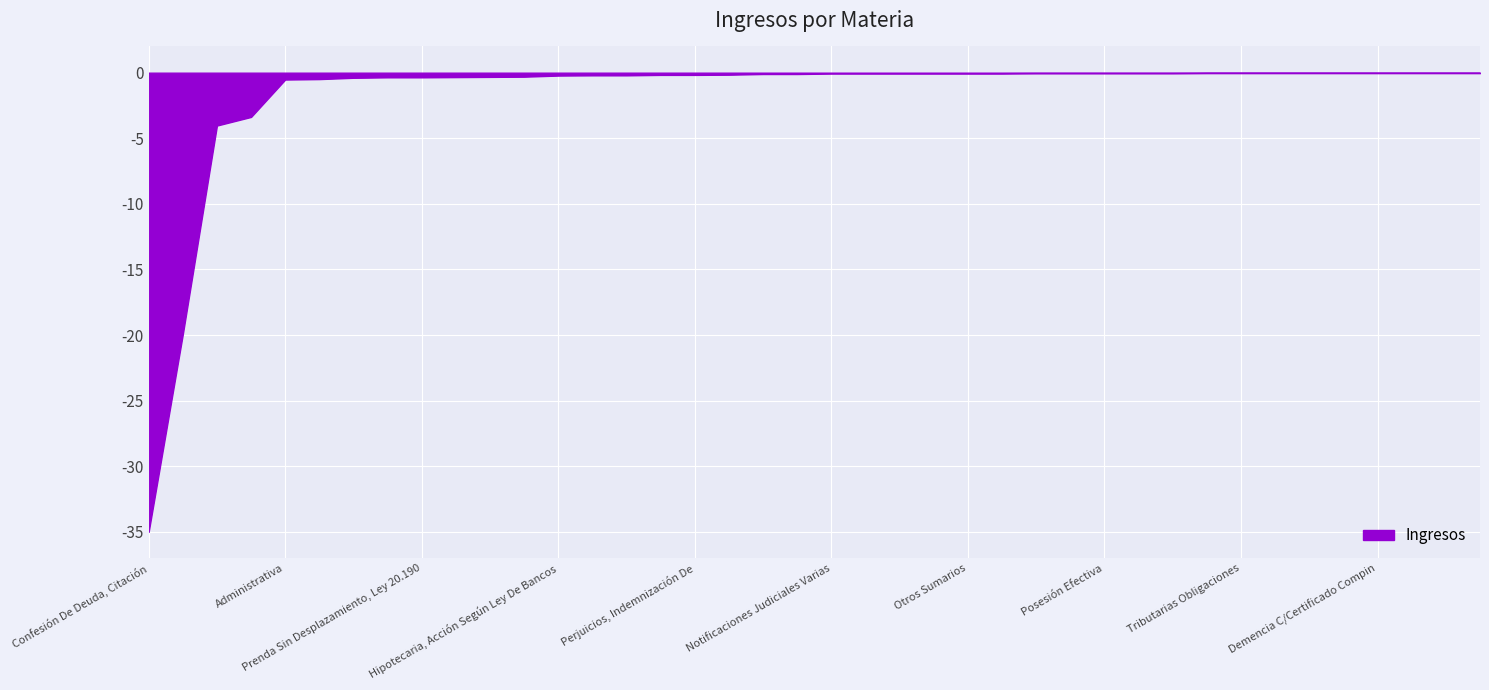

What is the smallest value displayed?

-35.0